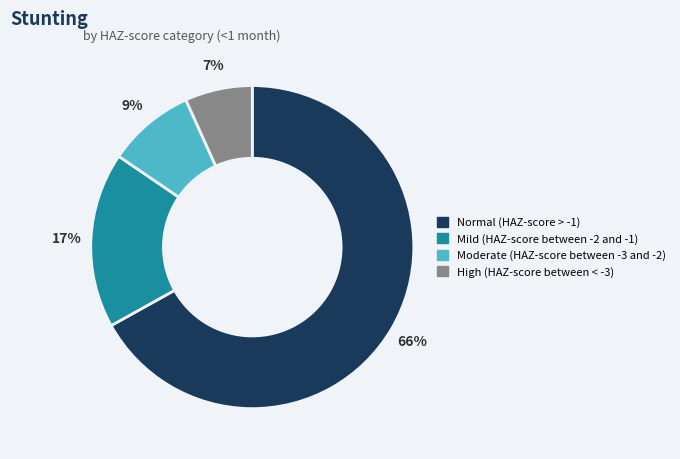

What is the total percentage of High (HAZ-score between < -3) and Moderate (HAZ-score between -3 and -2)?

15.5%